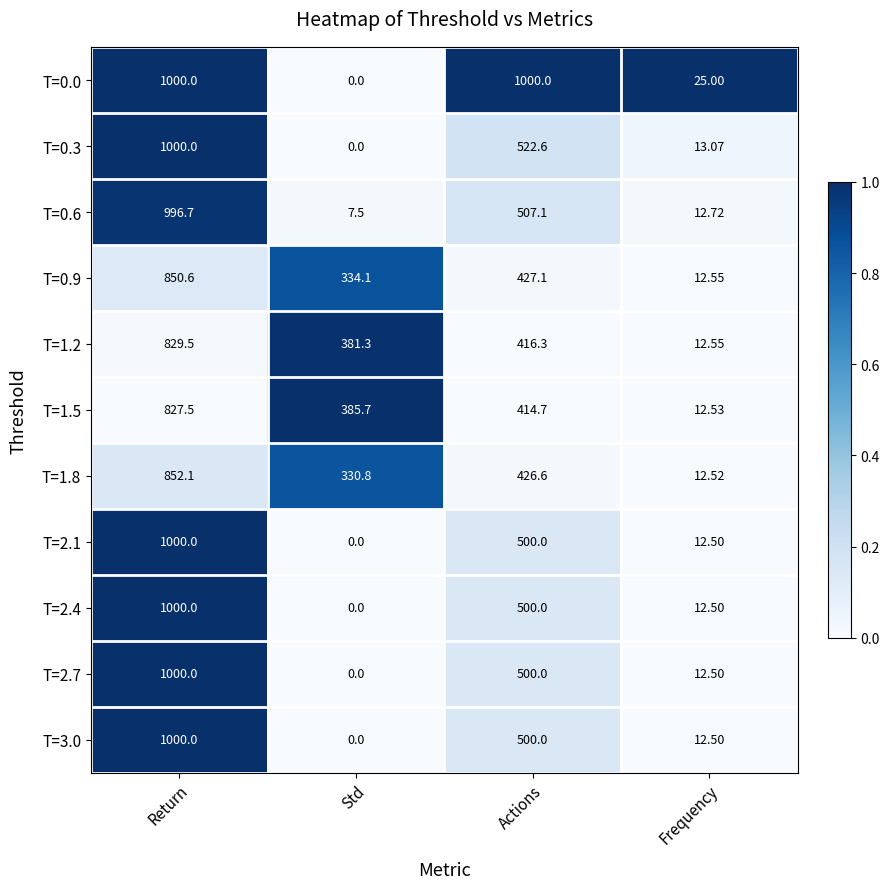

At which label does T=2.1 first exceed 500?

Return